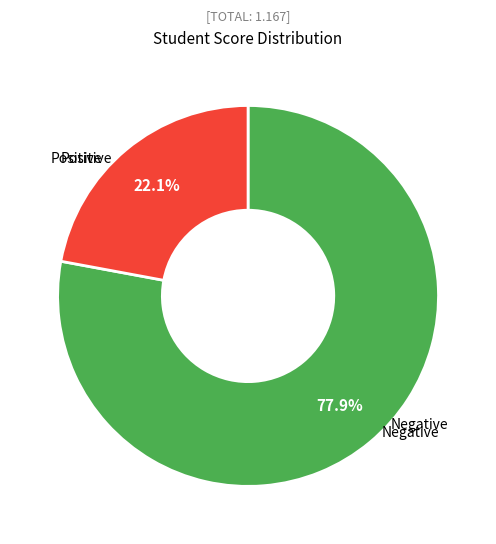

Is there any slice that represents more than half of the pie?

Yes